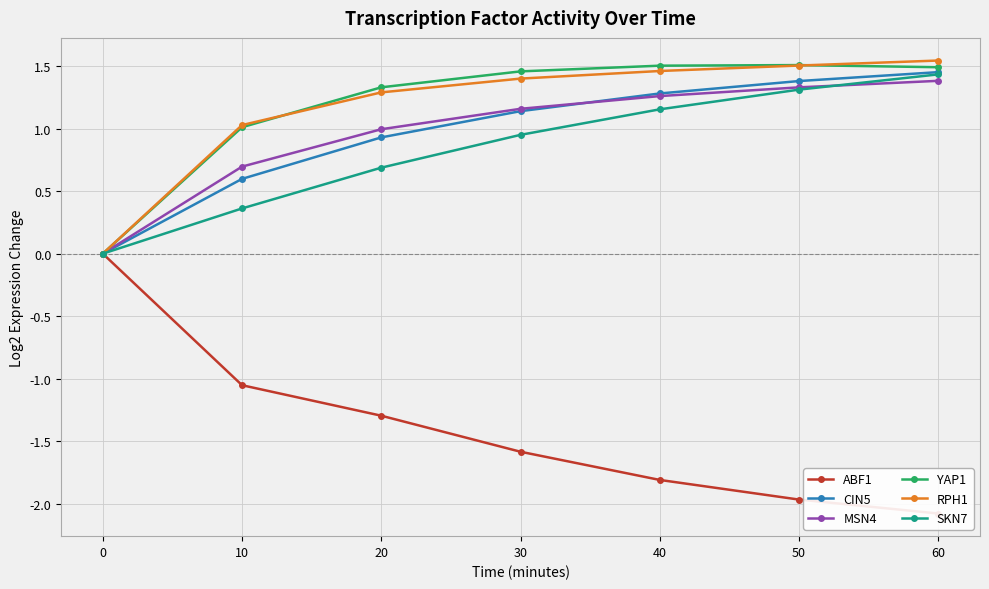

The value of SKN7 at 0 is 0.0. True or false?

True